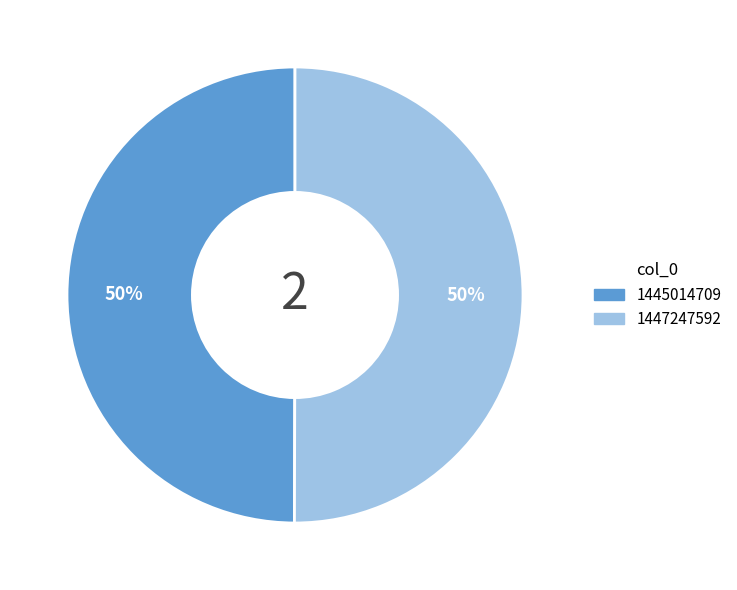

To the nearest percent, what is the average slice percentage?

50%